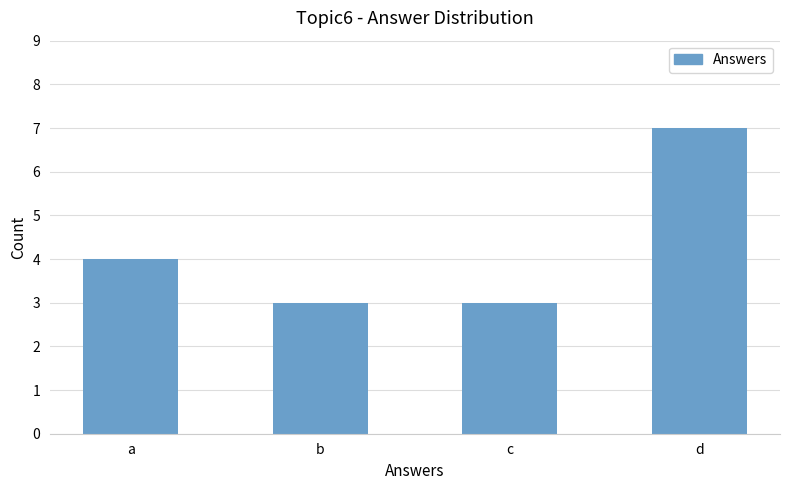

What is the difference between the values at d and a?

3